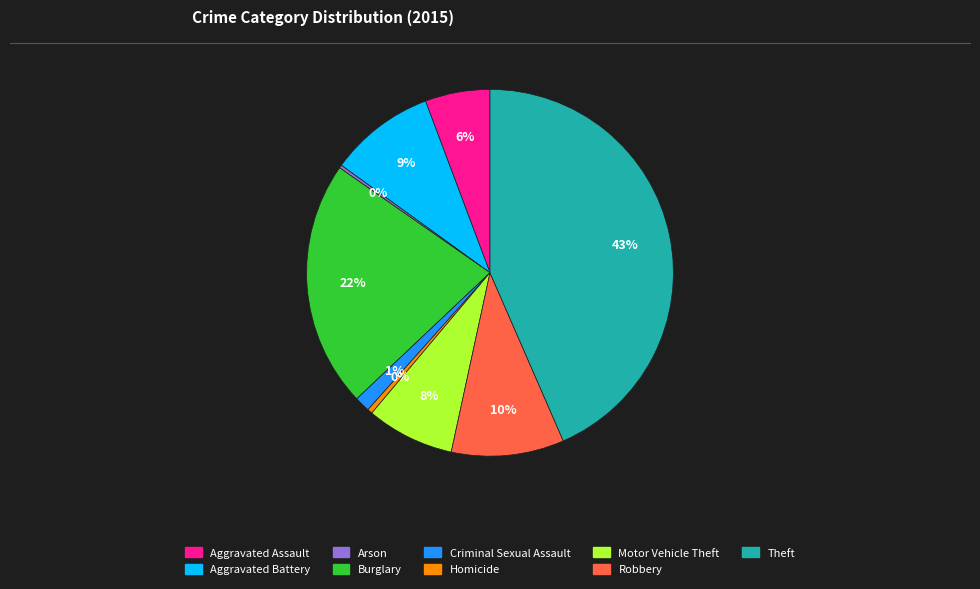

To the nearest percent, what is the average slice percentage?

11%